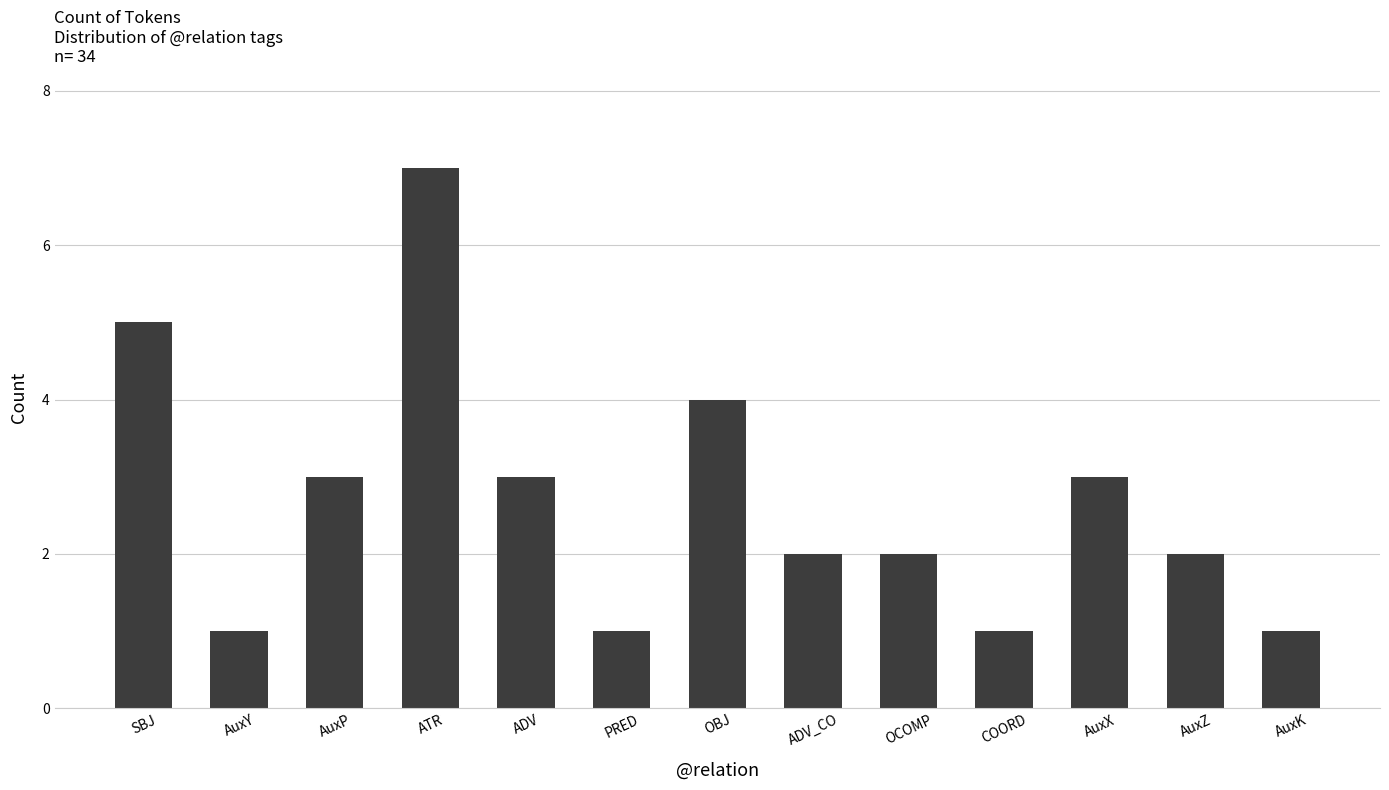

How many data points does each series have?

13